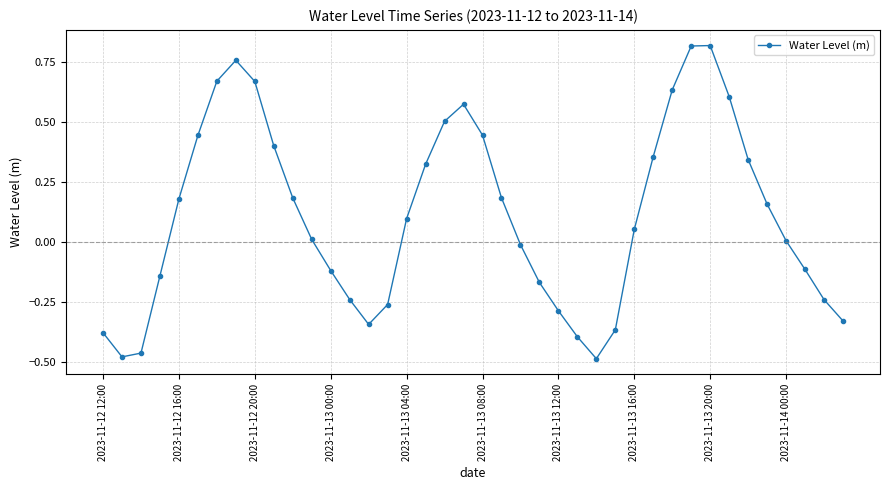

How many interior local peaks (higher than both neighbors) does the data have?

3